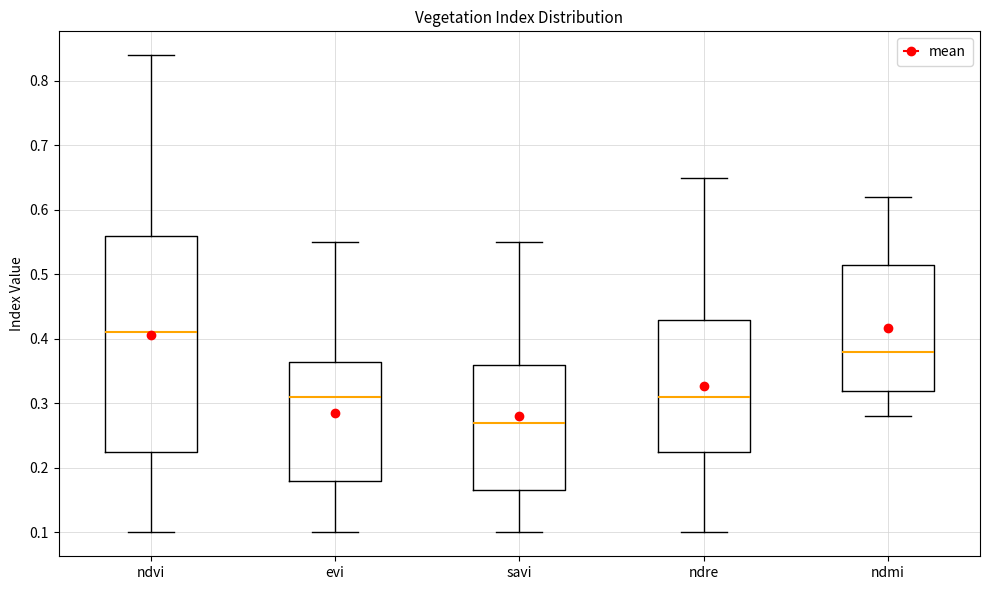

Where does the lower whisker of the box for evi end on the y-axis? The values are not printed on the chart, so give them approximately, as read against the axis.

0.10